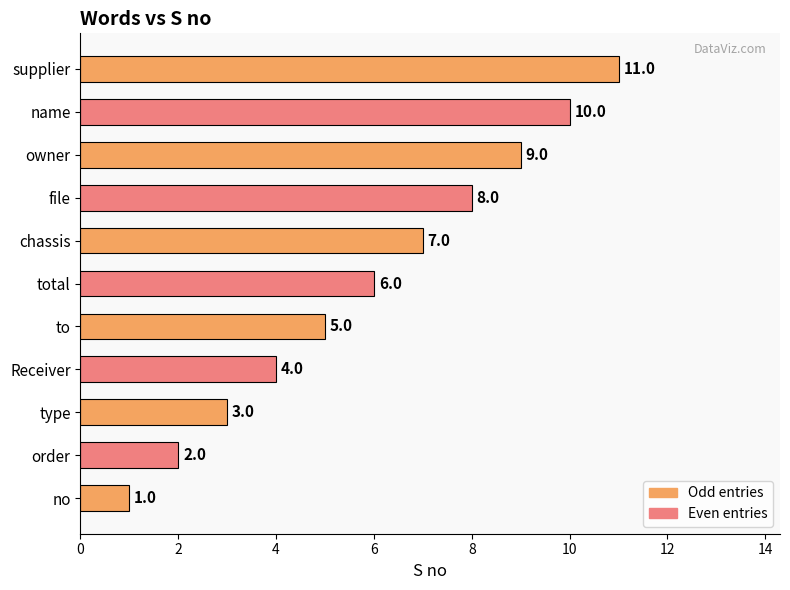

Are the bars grouped side by side (vs. stacked)?

No